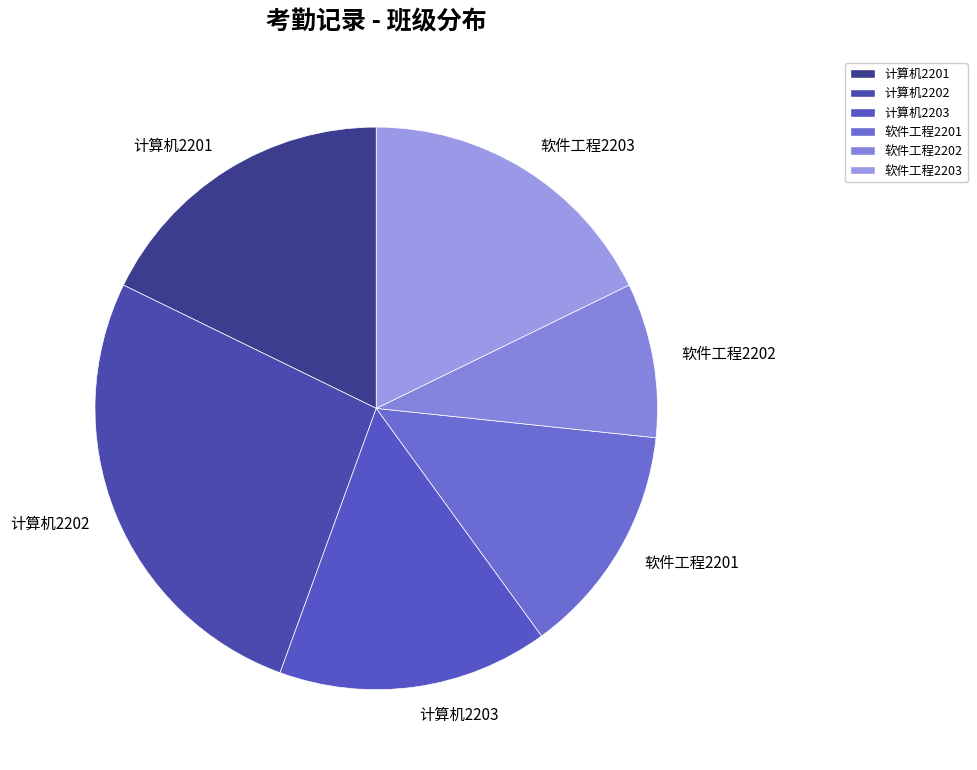

Which has a higher value, 计算机2201 or 软件工程2201?

计算机2201